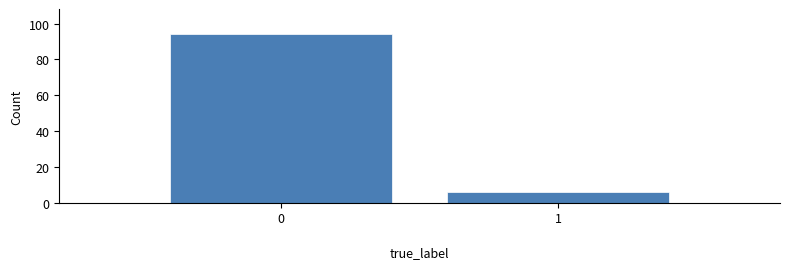

Reading left to right, what are all the values shown in this chart?

94	6